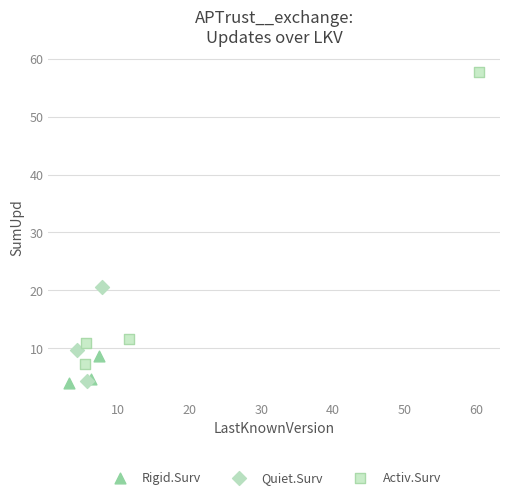

What are all the series names shown in the legend?

Rigid.Surv, Quiet.Surv, Activ.Surv